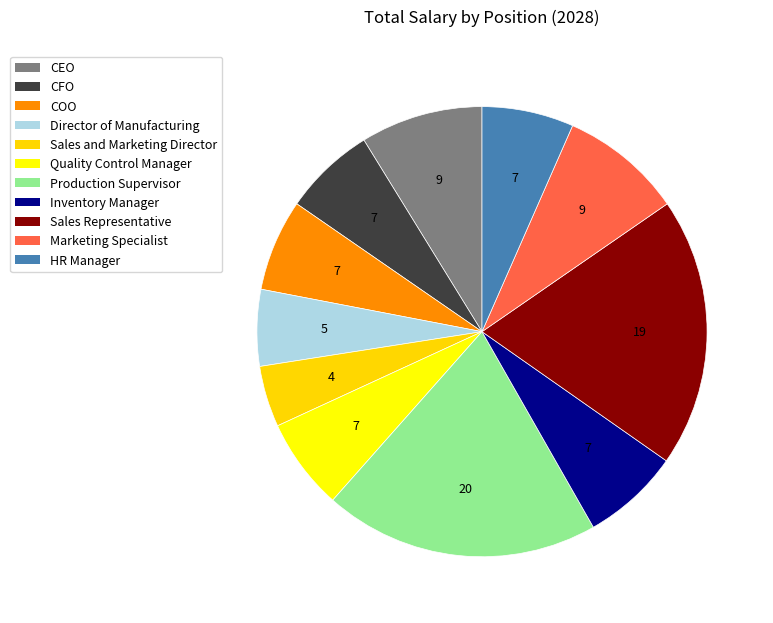

How many segments does this pie chart have?

11